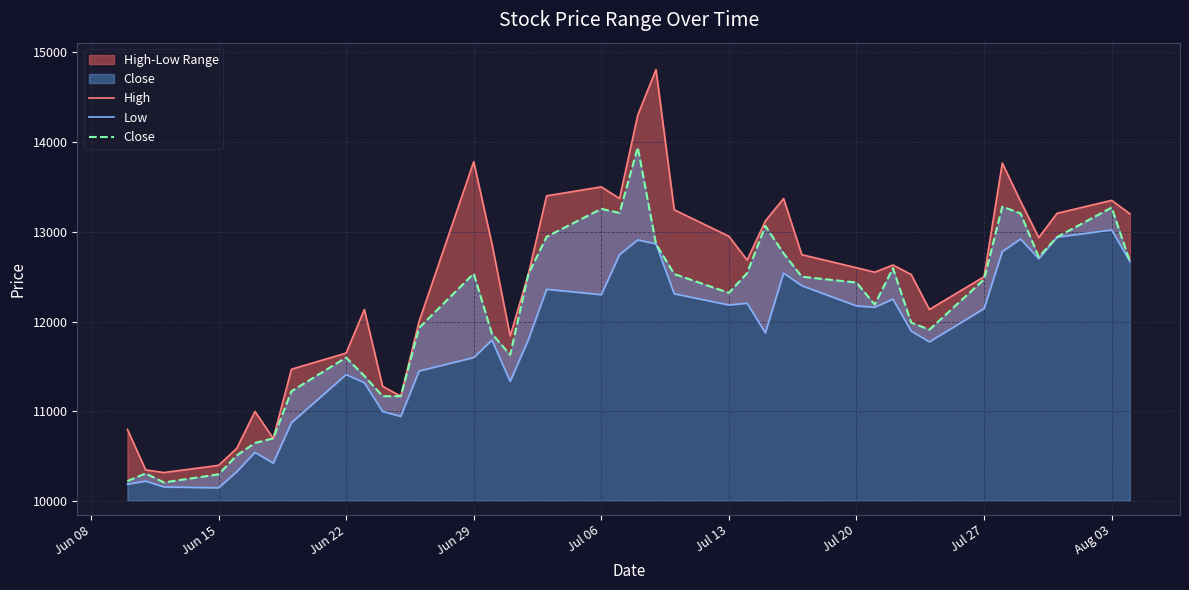

How many values in the Low series exceed 12145?

19